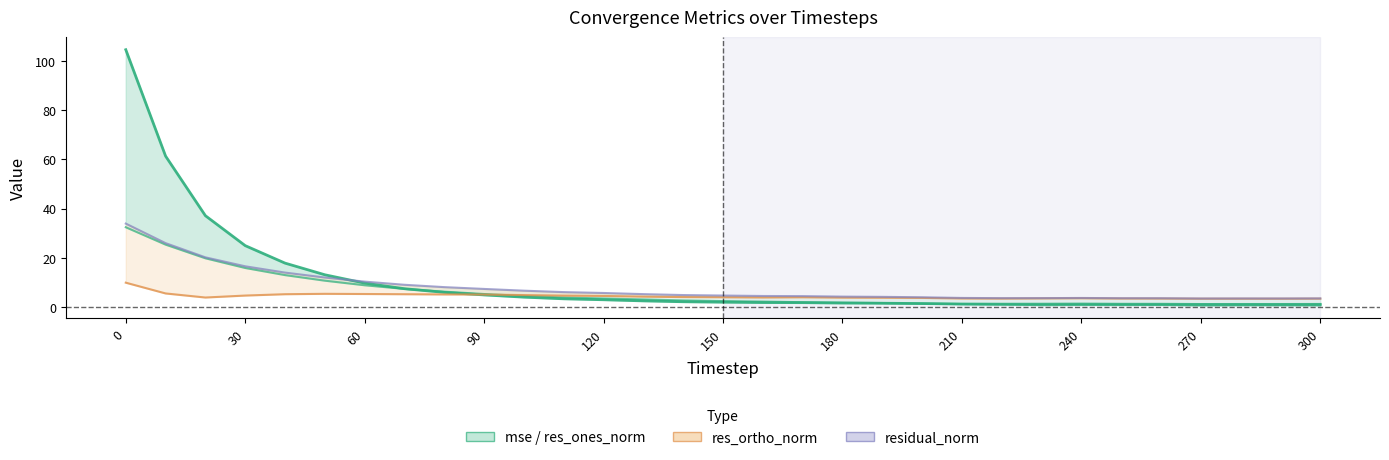

Reading left to right, extract all data points from this chart.

mse: 104.4	61.3	37.1	24.9	17.9	13.1	9.7	7.5	6.0	5.0	4.0	3.4	3.0	2.5	2.2	2.0	1.9	1.8	1.7	1.6	1.5	1.3	1.2	1.2	1.3	1.2	1.2	1.1	1.1	1.1	1.1
res_ones_norm: 32.4	25.4	19.8	15.9	13.0	10.7	8.9	7.4	6.3	5.3	4.5	3.9	3.5	3.1	2.7	2.5	2.3	2.0	1.8	1.7	1.4	1.2	1.1	0.8	0.9	0.9	0.9	0.7	0.8	0.7	0.7
res_ortho_norm: 9.9	5.6	3.9	4.7	5.2	5.4	5.3	5.2	5.2	5.1	4.9	4.7	4.5	4.3	4.1	4.0	3.9	4.0	3.9	3.8	3.7	3.5	3.5	3.6	3.6	3.5	3.5	3.4	3.4	3.4	3.5
residual_norm: 33.9	26.0	20.2	16.6	14.0	12.0	10.4	9.1	8.1	7.4	6.7	6.1	5.7	5.3	4.9	4.7	4.5	4.5	4.3	4.2	4.0	3.7	3.6	3.7	3.7	3.6	3.6	3.5	3.5	3.5	3.5